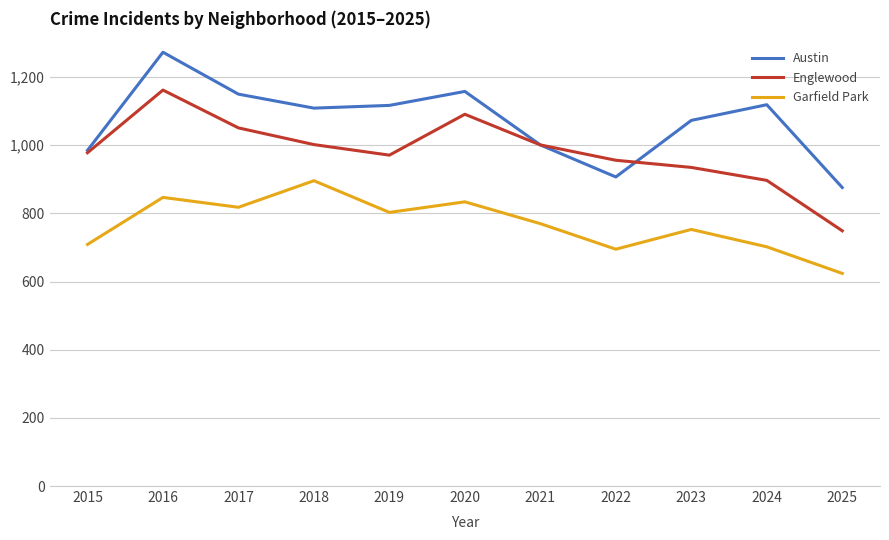

At which category is the sum across all series the highest?

2016